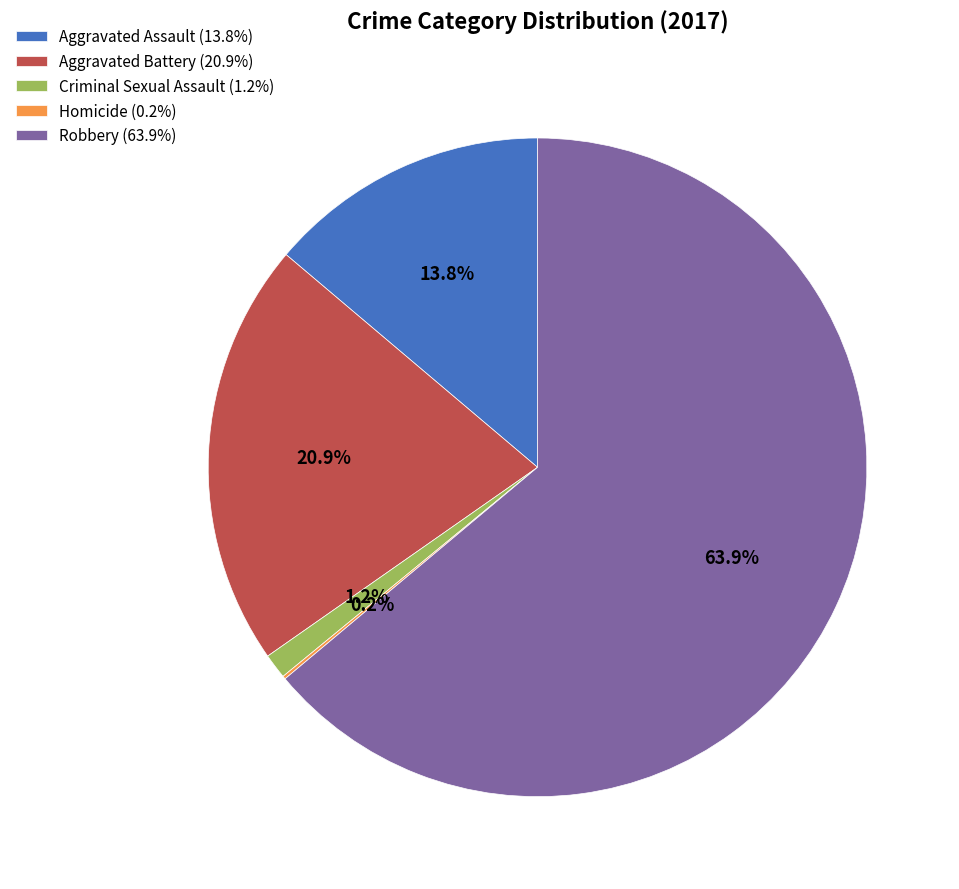

How much of the chart is everything except Criminal Sexual Assault (1.2%)?

98.8%